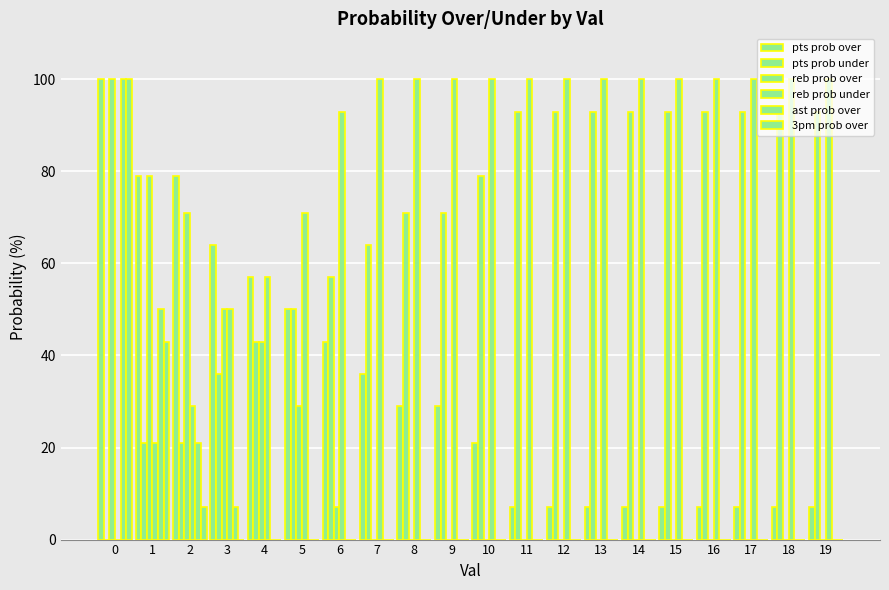

List the series in order of their peak value, highest first.

pts prob over, reb prob over, reb prob under, ast prob over, 3pm prob over, pts prob under